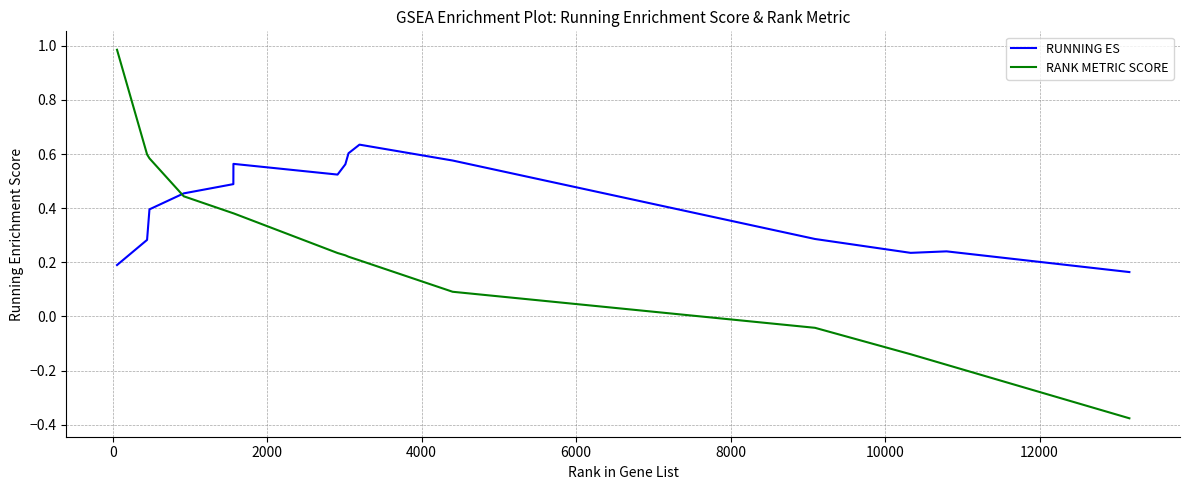

Which series has the largest range (max minus min)?

RANK METRIC SCORE